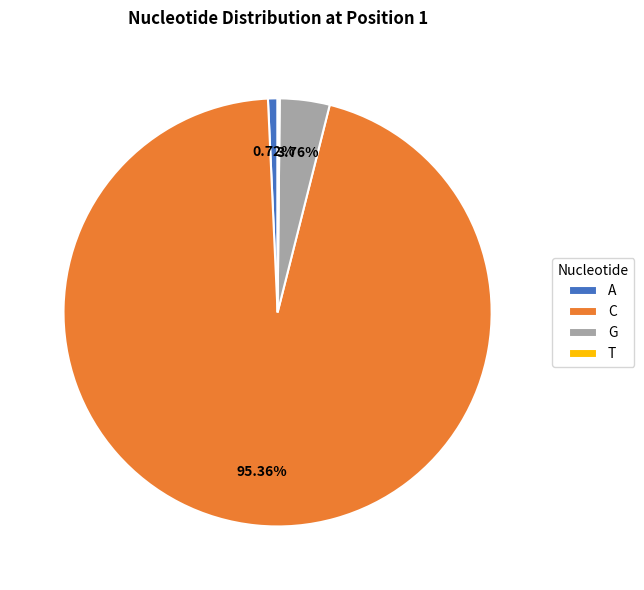

Which category has the biggest portion of the pie?

C